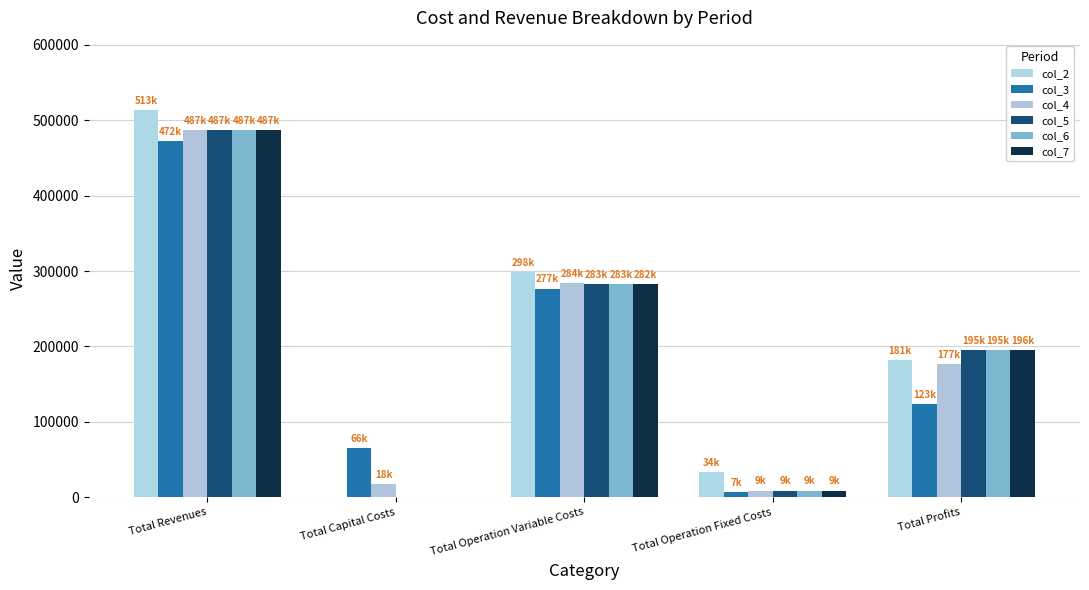

Which series has the largest total across all categories?

col_2